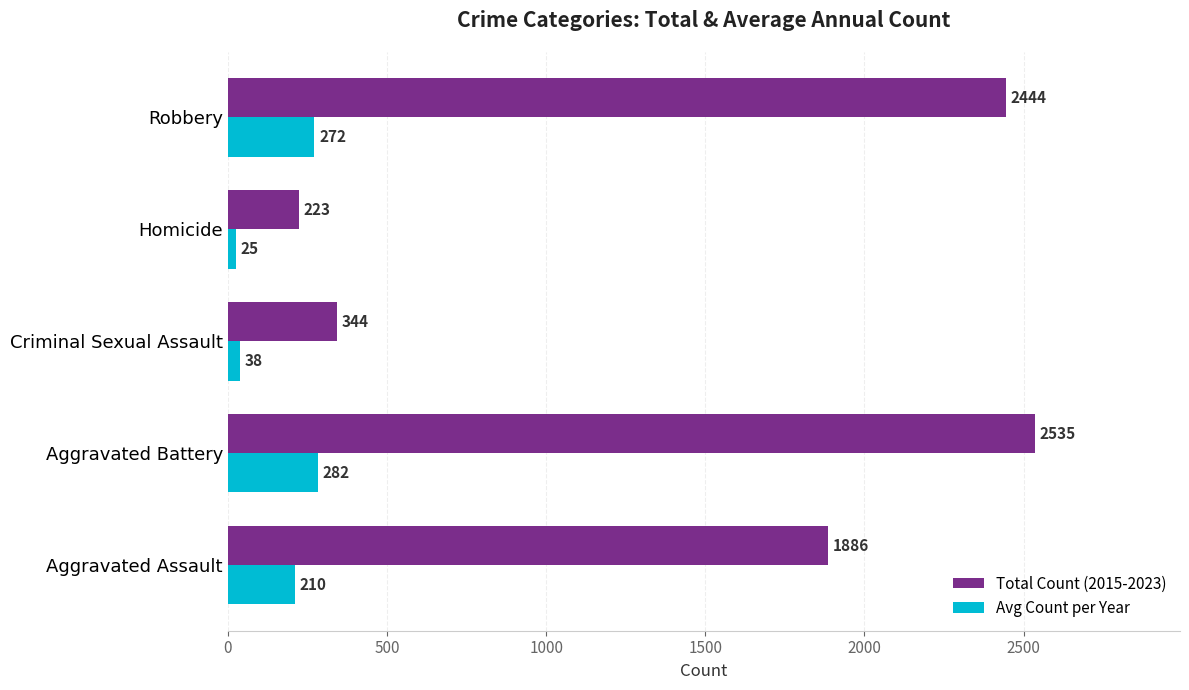

What is the difference between the maximum and minimum values in the Total Count (2015-2023) series?

2312